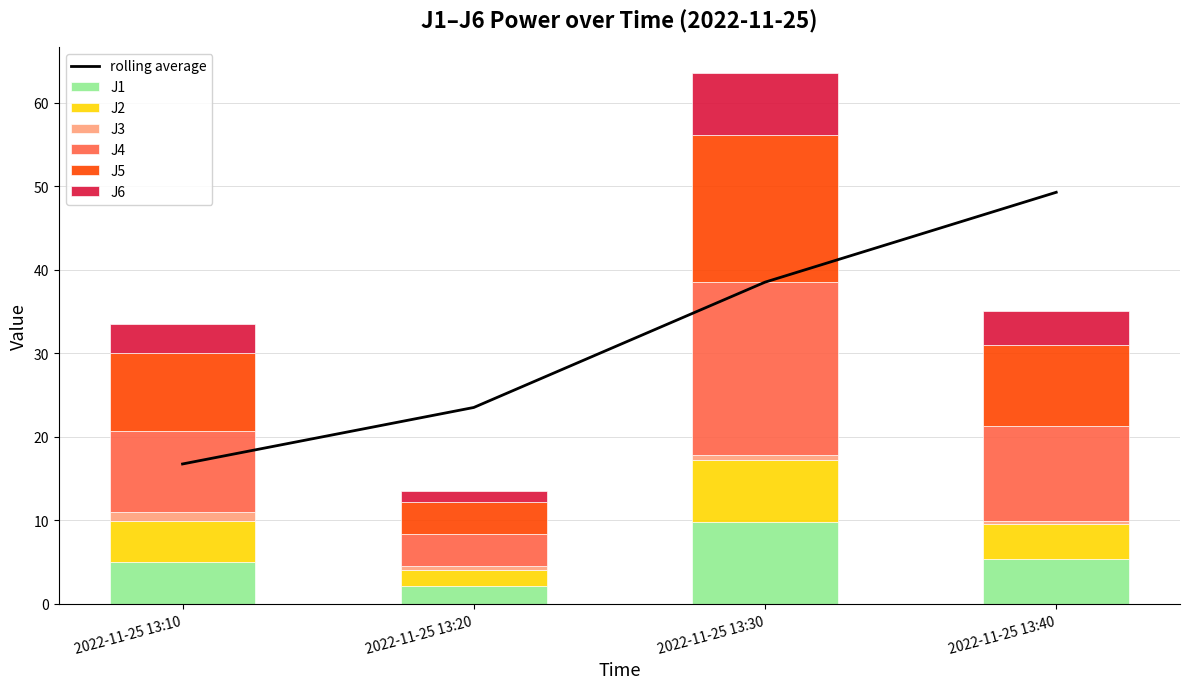

Rank the categories by J6 value from lowest to highest.

2022-11-25 13:20, 2022-11-25 13:10, 2022-11-25 13:40, 2022-11-25 13:30